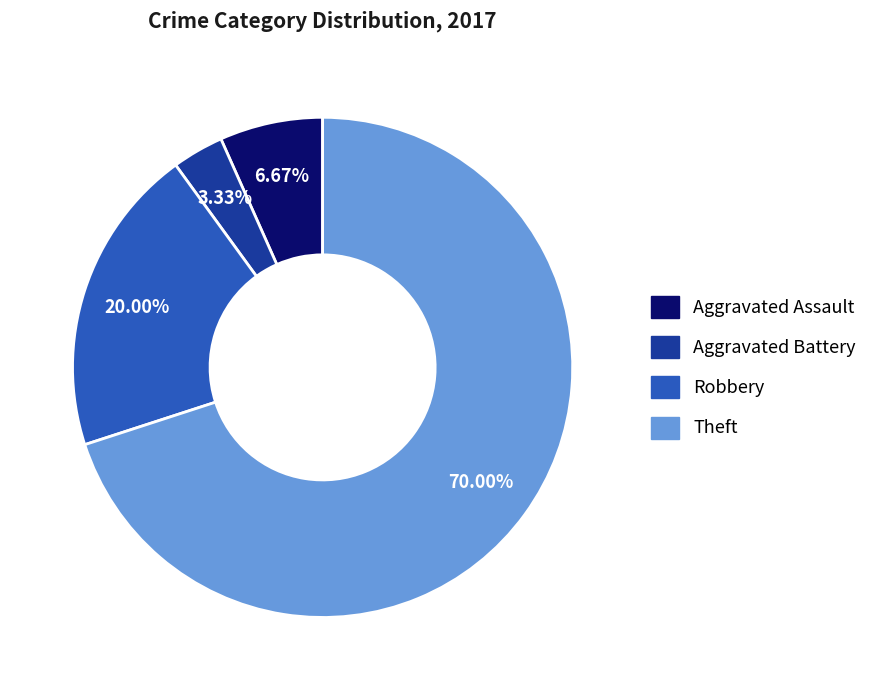

How much of the chart is everything except Robbery?

80.0%